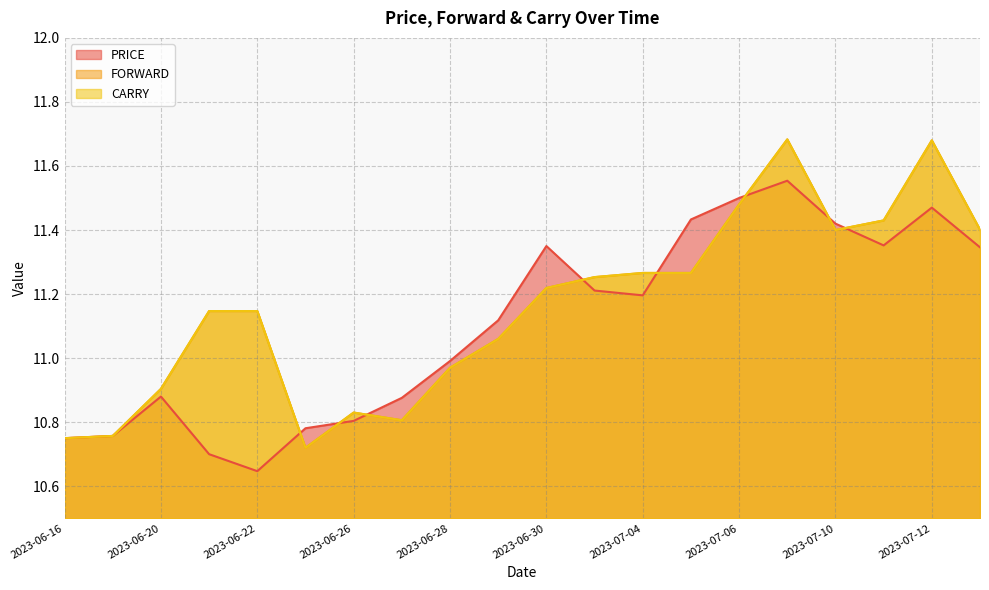

Where is PRICE nearest to the value 11?

2023-06-28